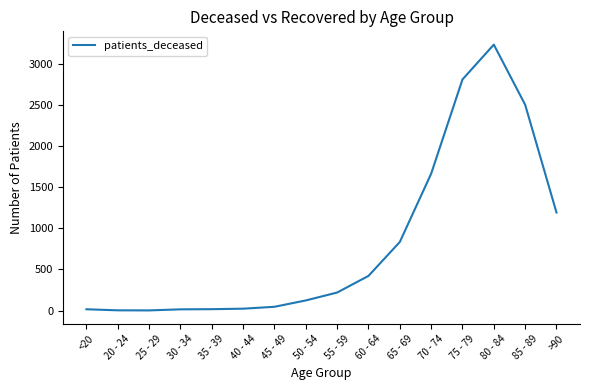

The value at 80 - 84 is 5412. True or false?

False